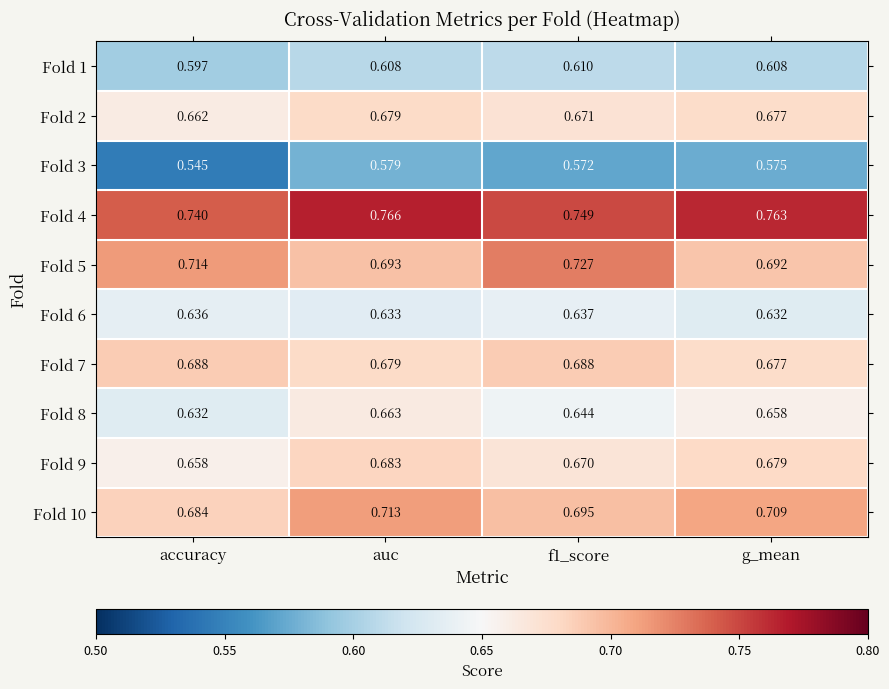

At how many categories does at least one series exceed 0?

4